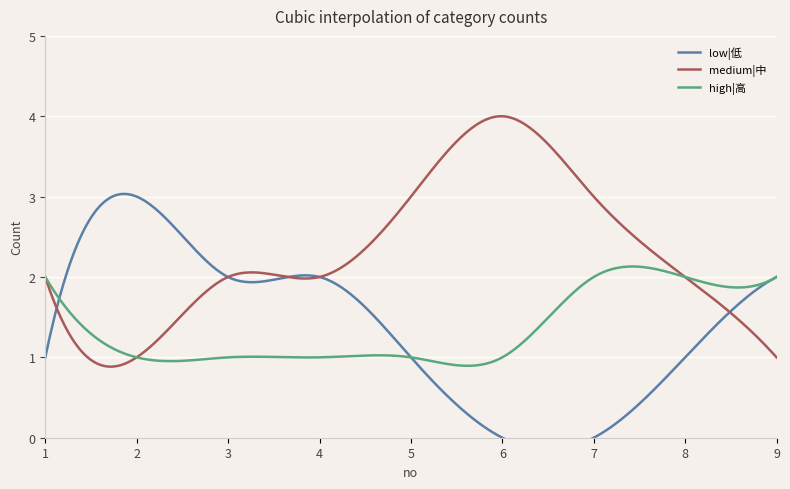

What is the value of the medium|中 point at the 4th from the left?

2